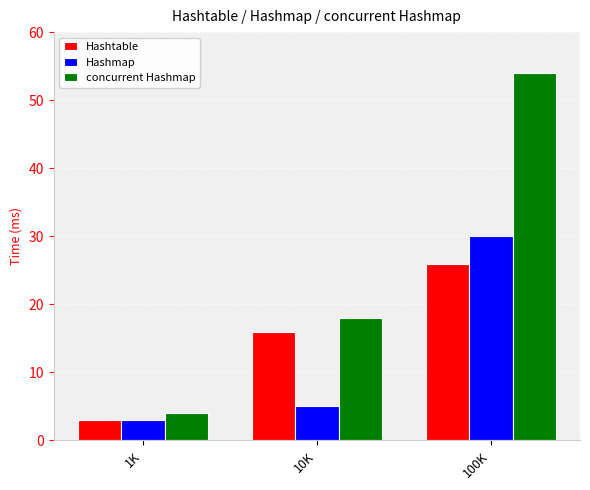

List the series in order of their peak value, highest first.

concurrent Hashmap, Hashmap, Hashtable